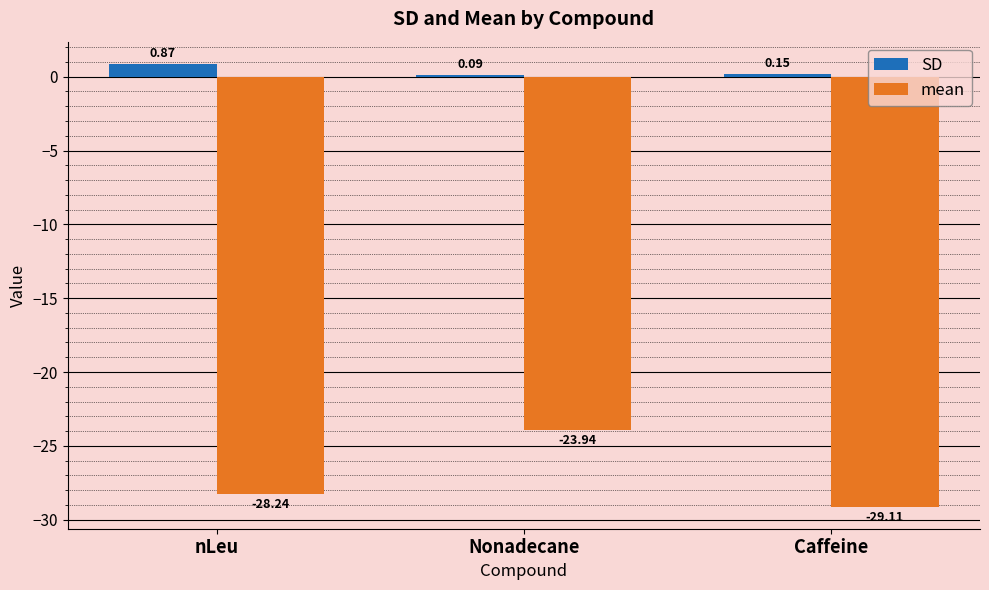

Where does the mean series first go above -28?

Nonadecane